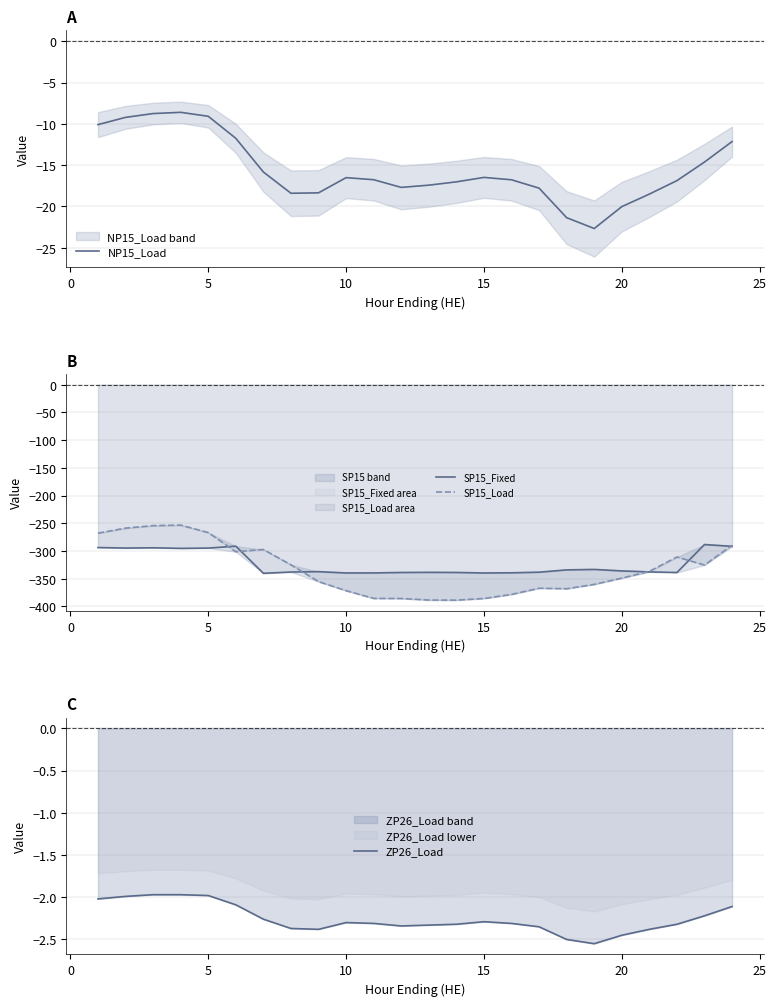

Does the chart have visible grid lines?

Yes